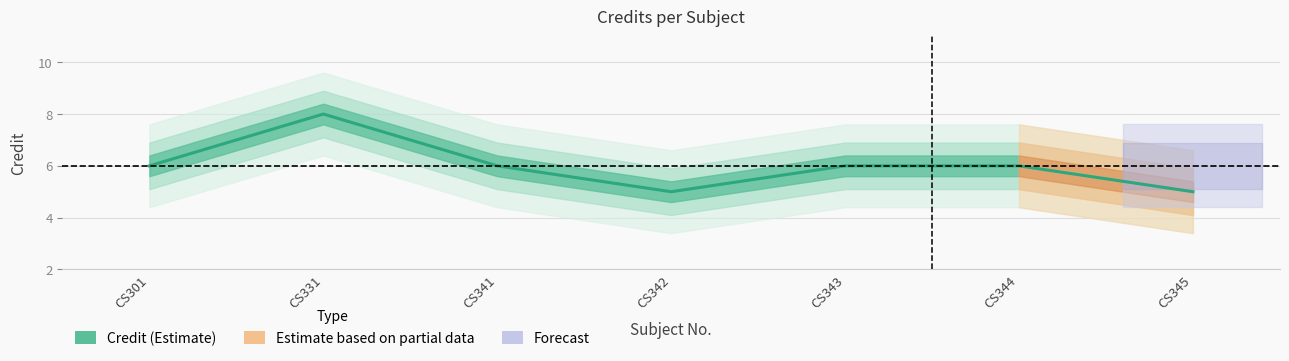

Where does the data first go above 6?

CS331